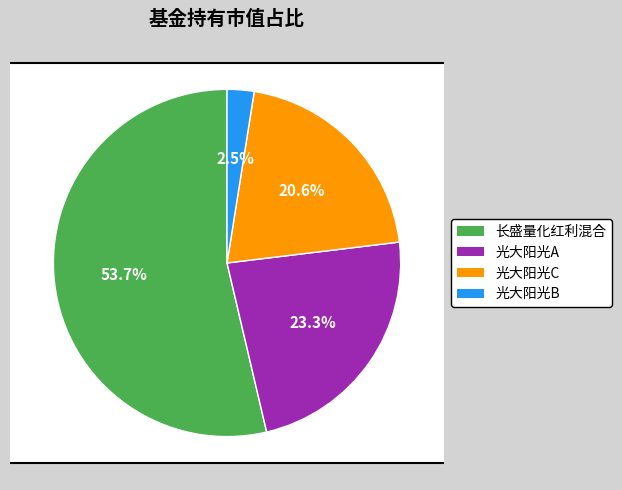

To the nearest percent, what portion does 光大阳光对冲策略6个月持有期灵活配置混合A represent?

23%